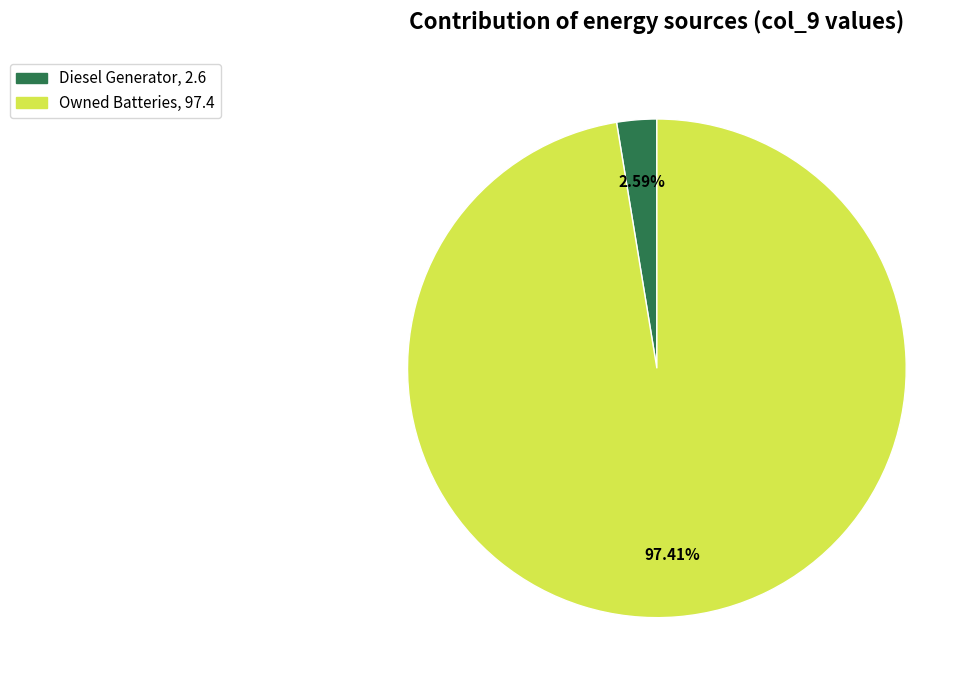

How many slices are in this pie chart?

2